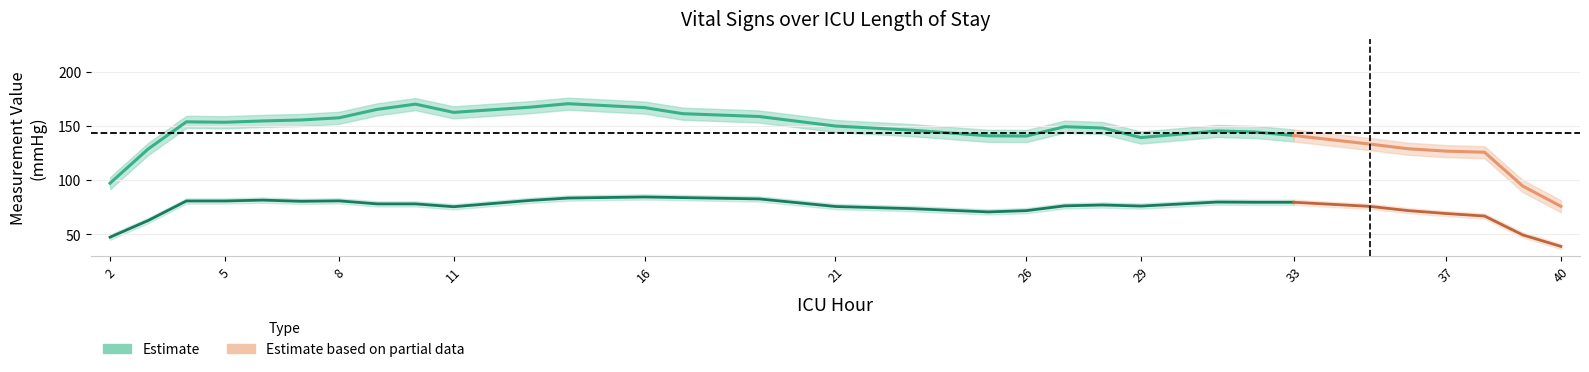

Is the value of SBP at 19 greater than the value of DBP at 17?

Yes